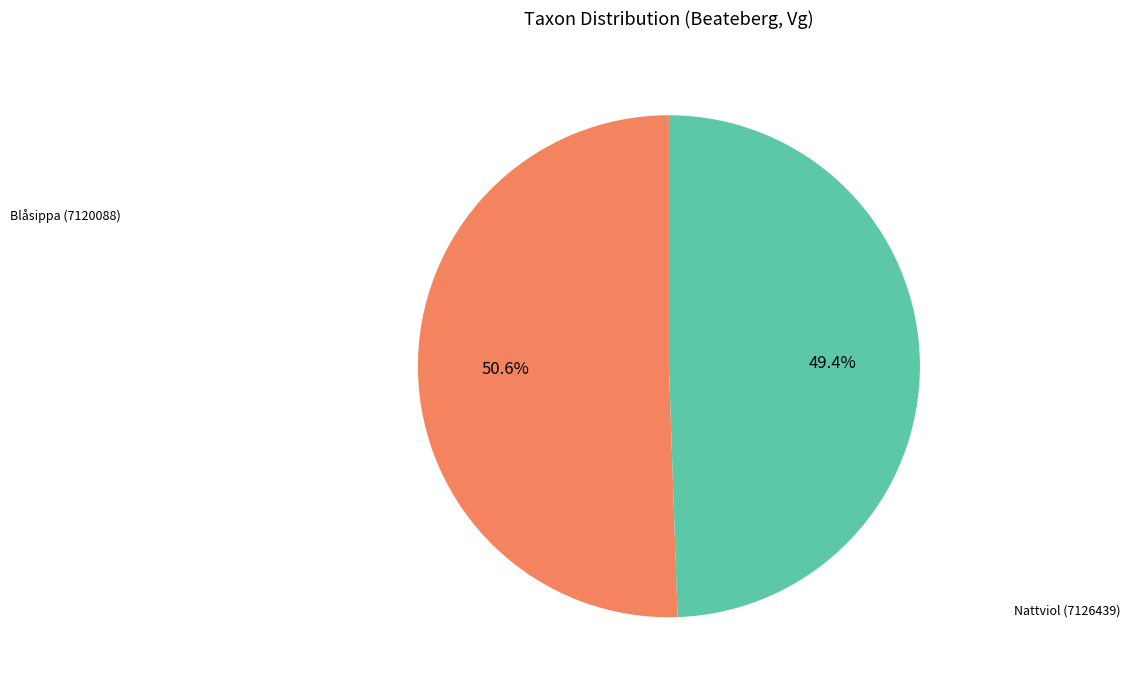

Is there any slice that represents more than half of the pie?

Yes